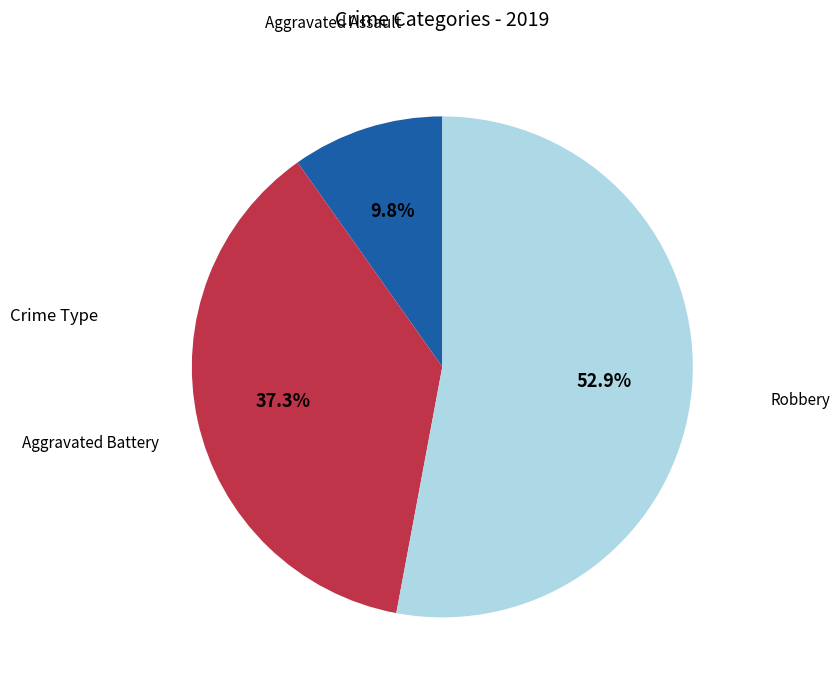

Does any single category account for the majority?

Yes